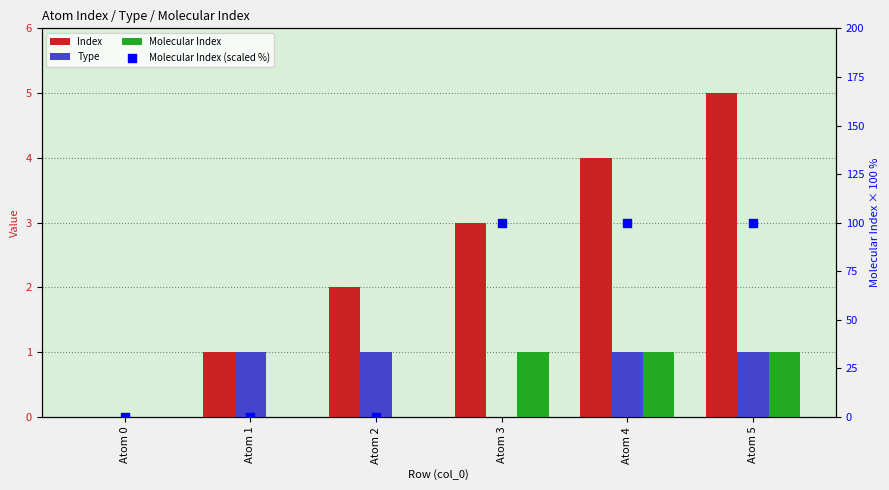

At which category is the sum across all series the highest?

Atom 5